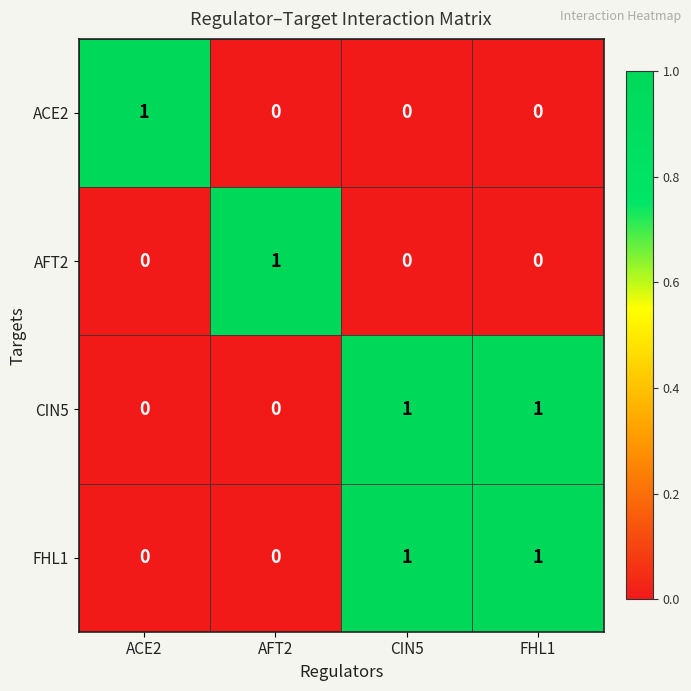

What is the difference between the highest and lowest values at FHL1?

1